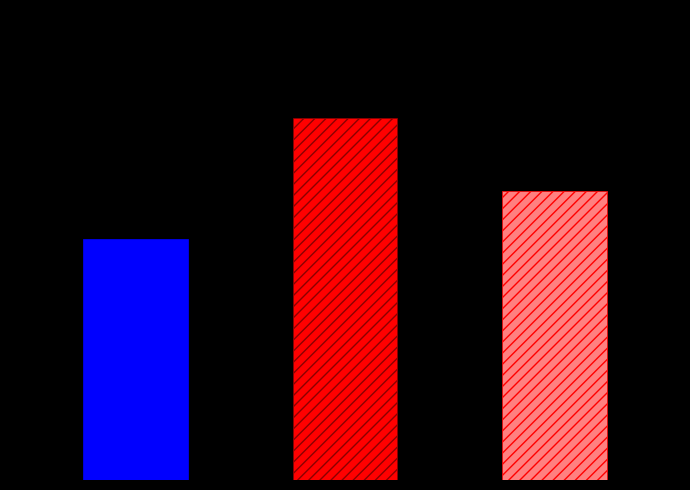

At which label is the value closest to 12?

Peanut Lime Noodles (14oz)